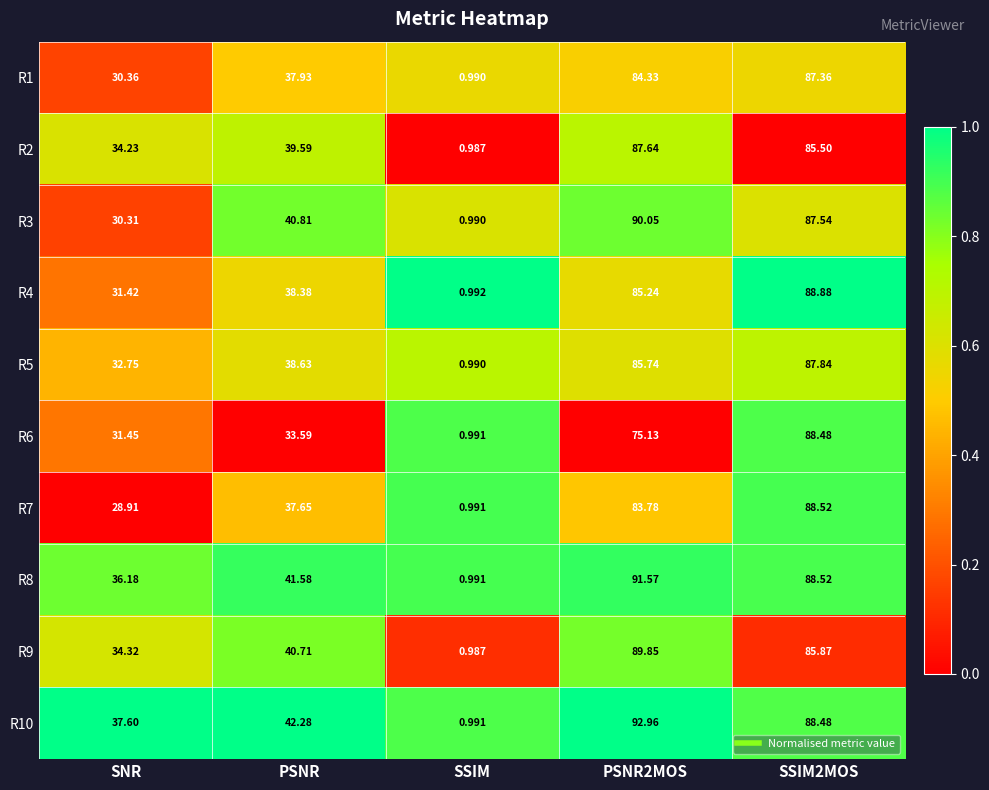

Which category has the lowest value in the R2 series?

SSIM